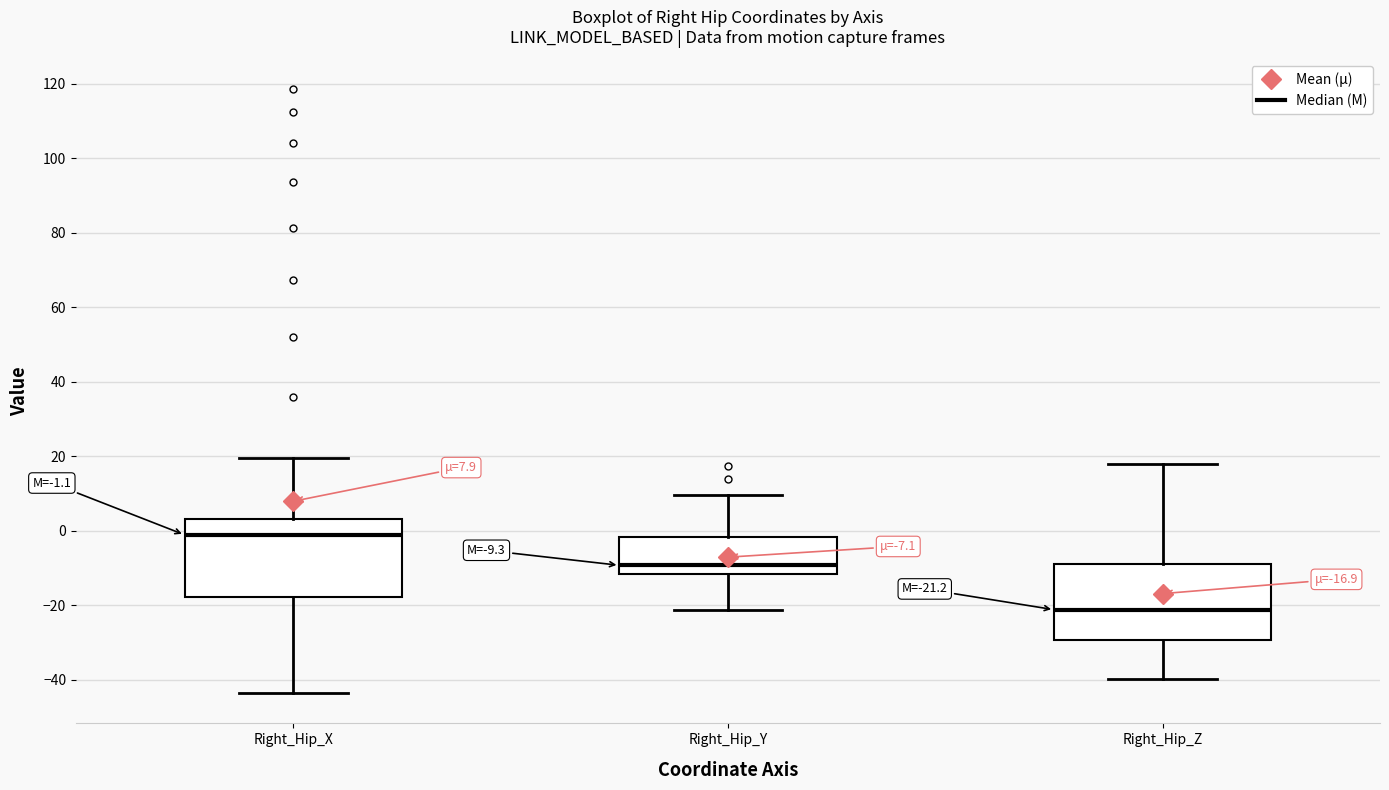

Which box's median line is the highest?

Right_Hip_X